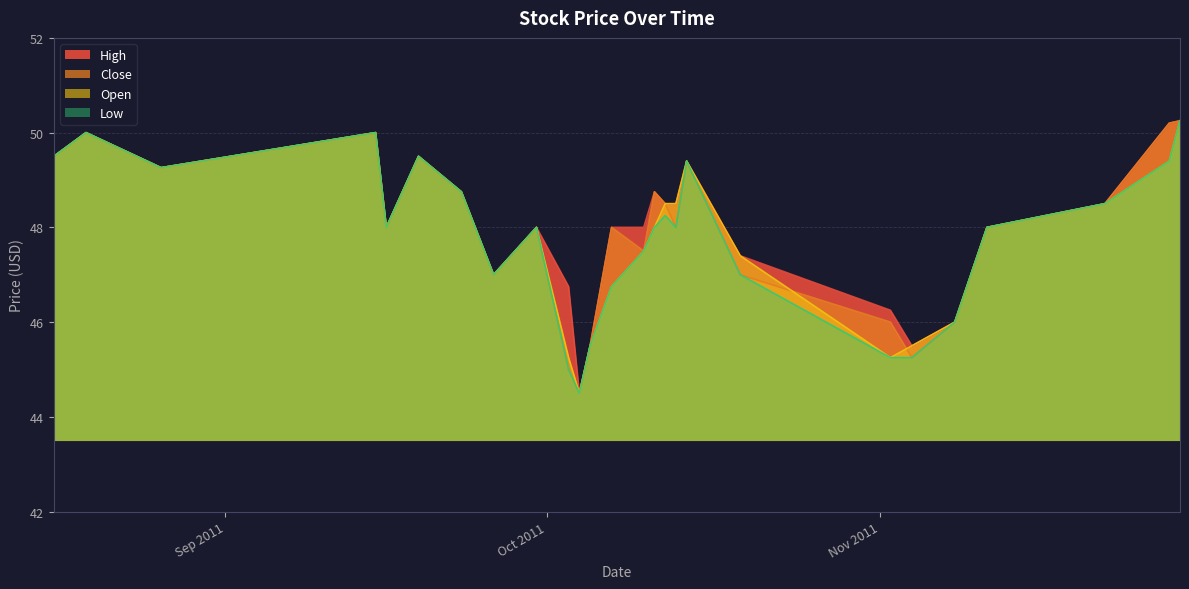

What is the difference between the second highest and minimum values in the High series?

5.7